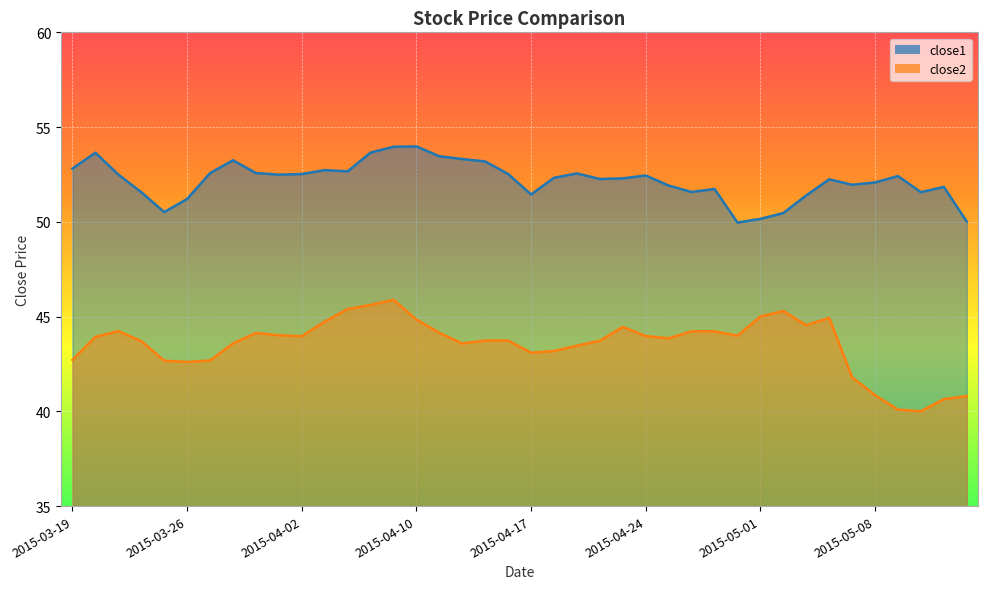

True or false: close1 and close2 cross at least once.

False